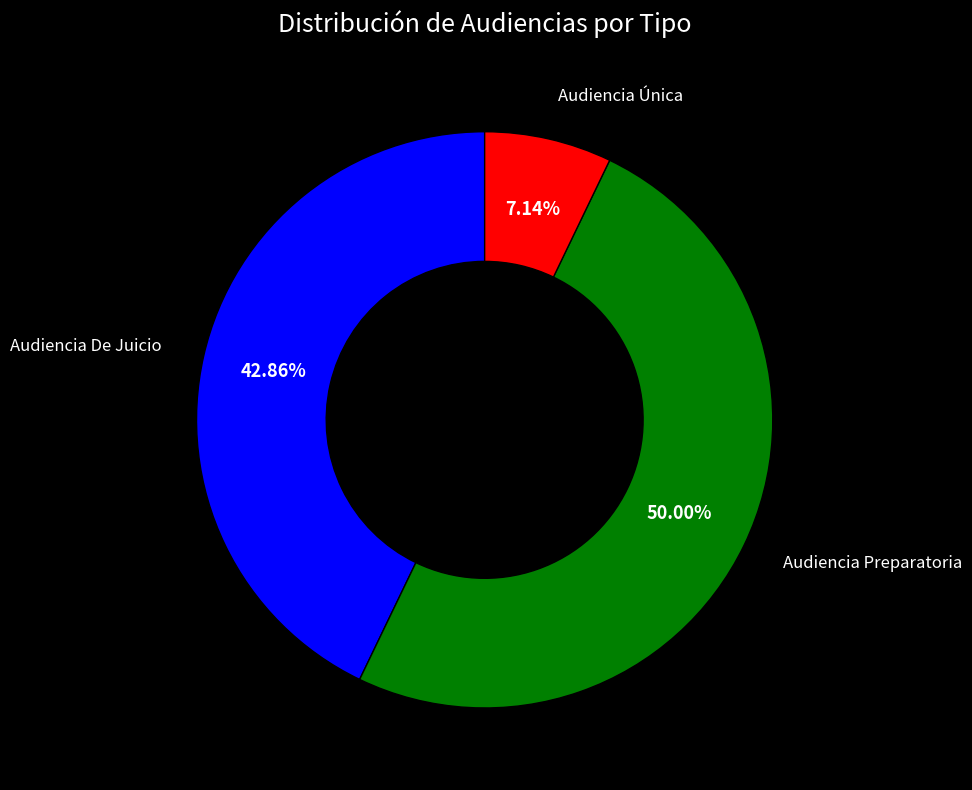

Count the number of slices in the pie.

3